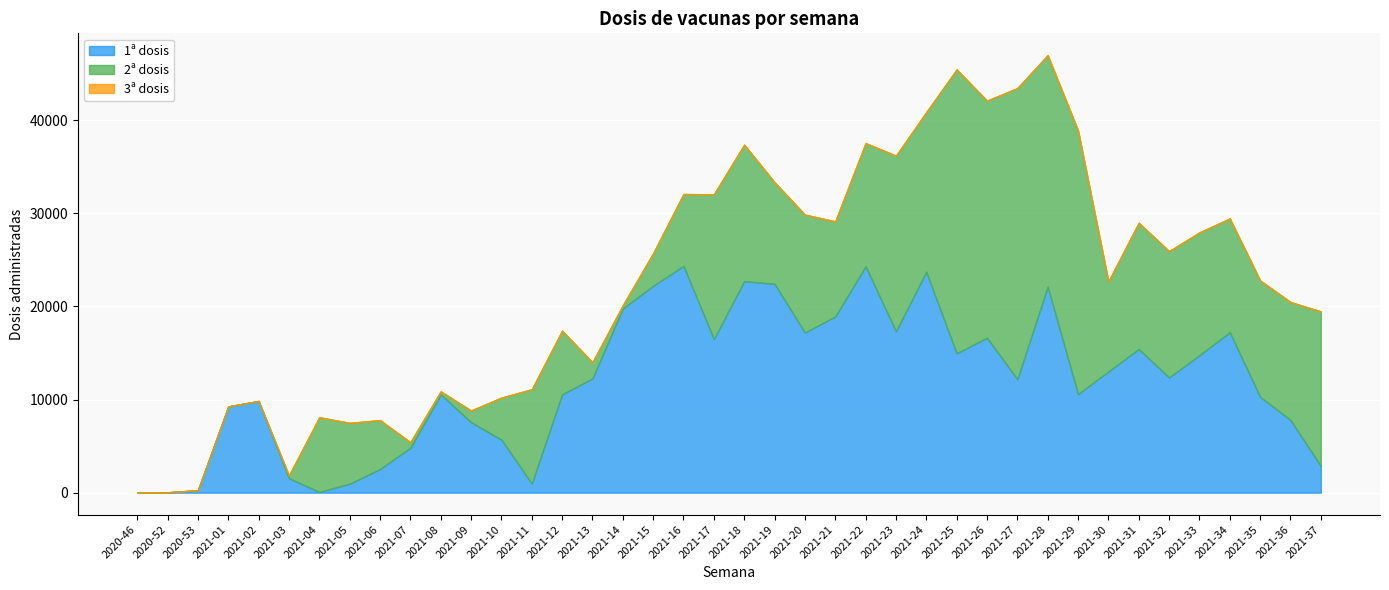

True or false: 1ª dosis has more than 1 interior local peaks.

True